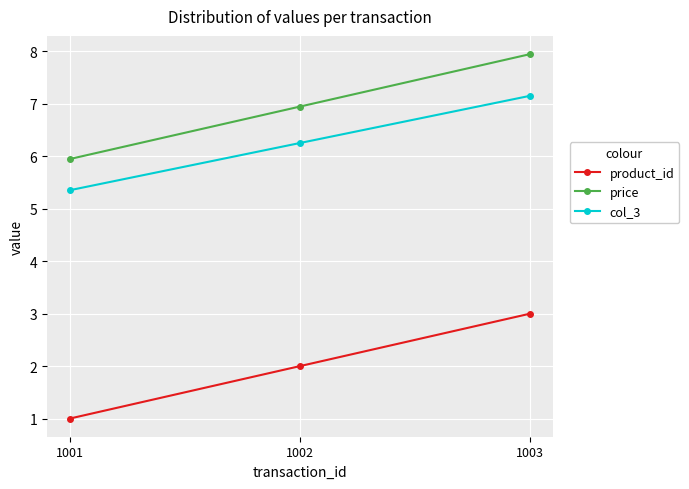

What are all the series names shown in the legend?

product_id, price, col_3